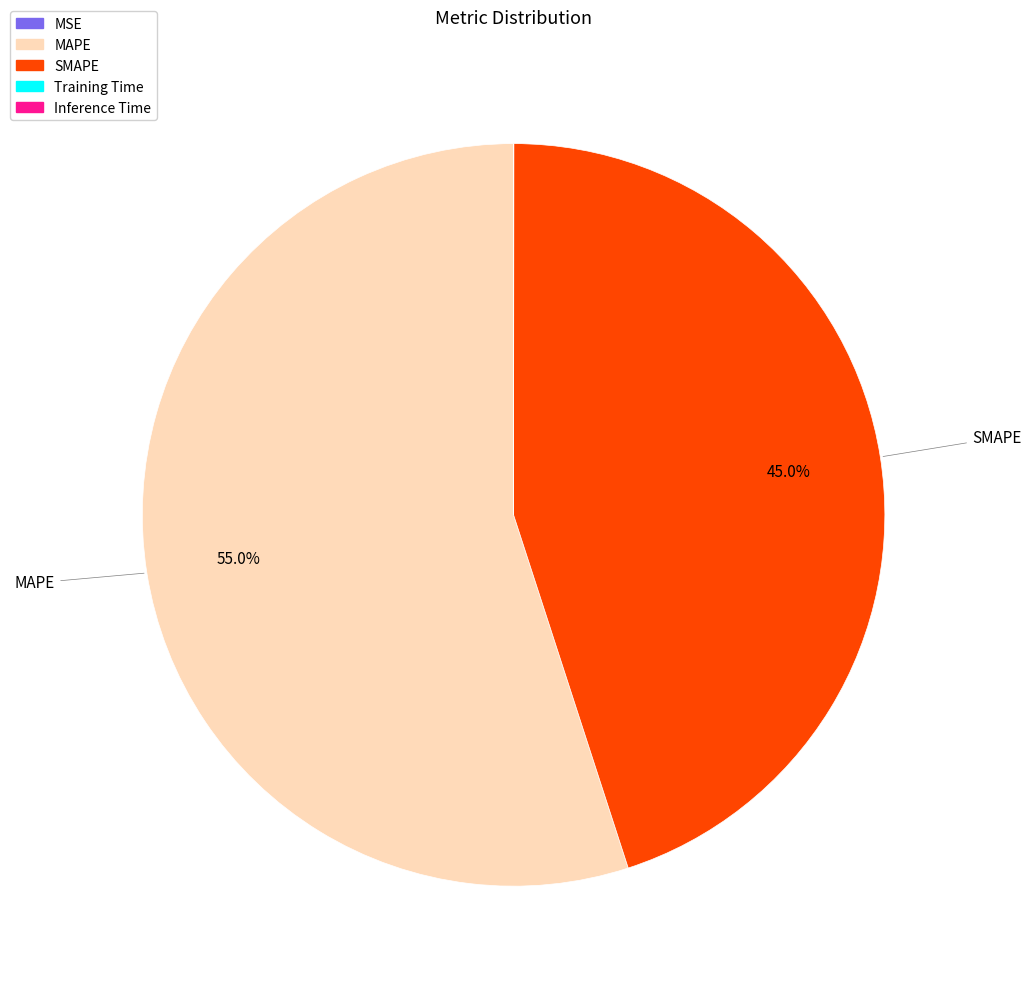

Does SMAPE represent more than half of the total?

No